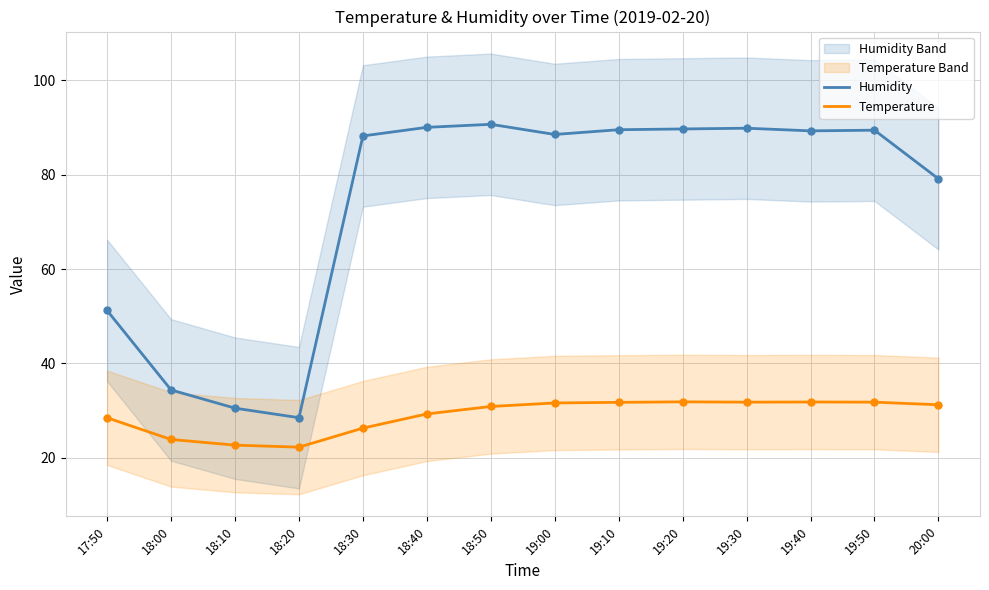

What is the total value across all series at 19:50?

121.2